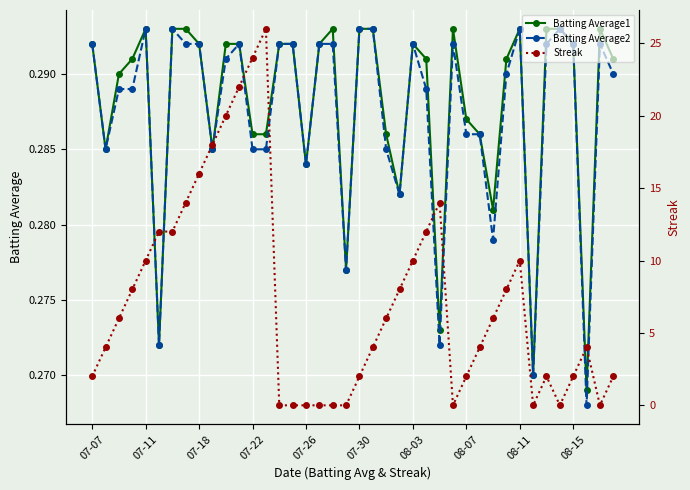

The Batting Average2 series shows 0.1 at 07-11. True or false?

False